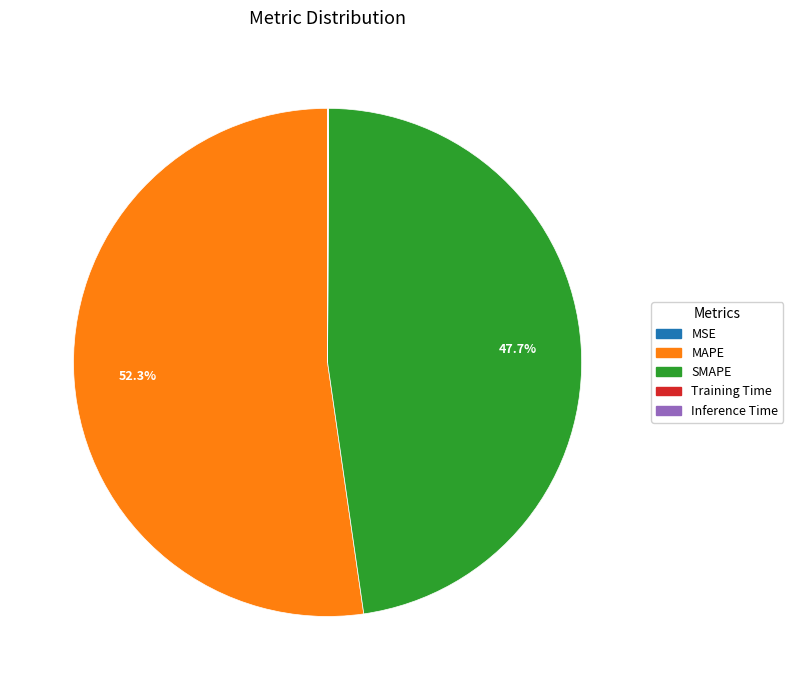

Is there any slice that represents more than half of the pie?

Yes